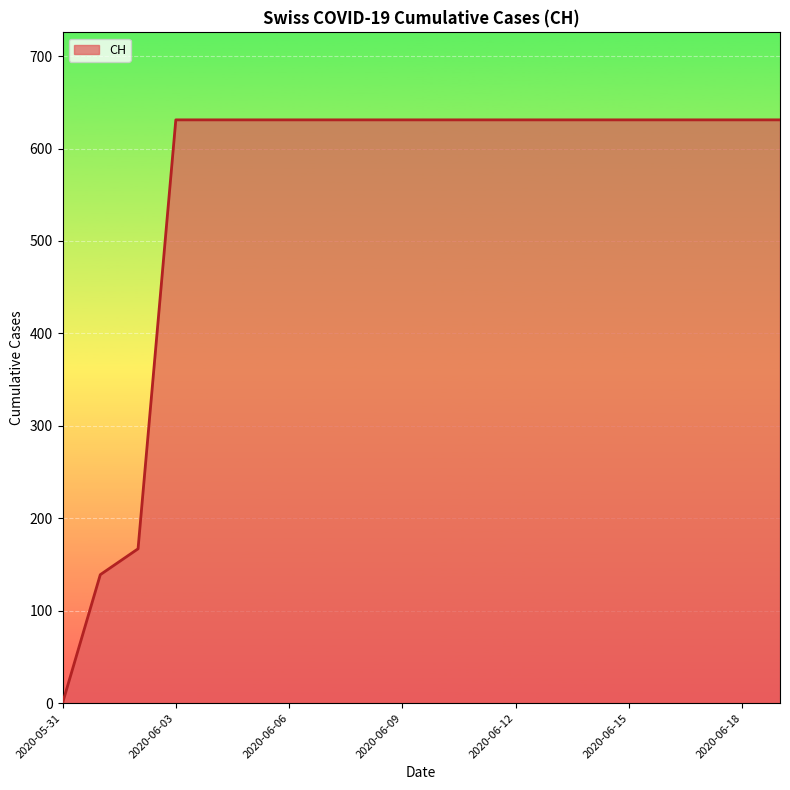

What is the maximum value shown in the chart?

631